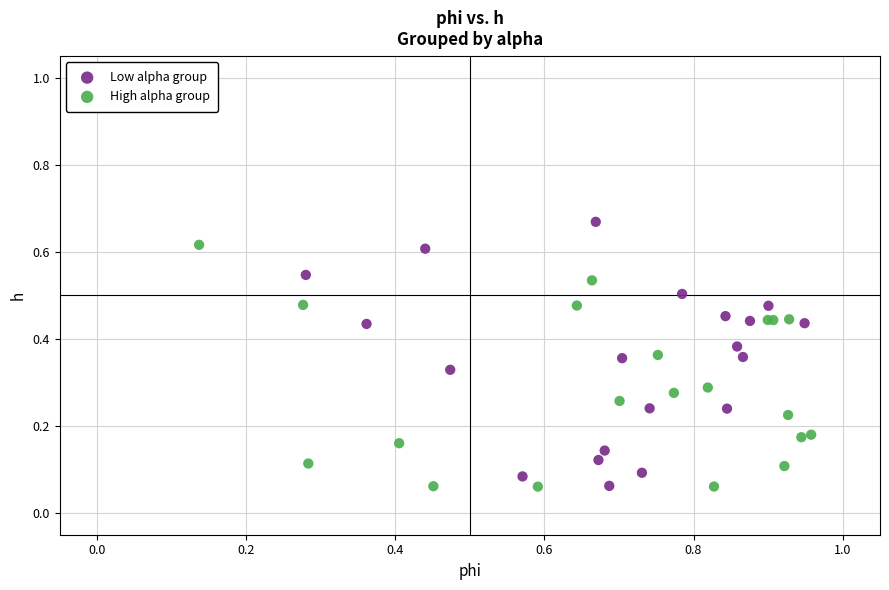

Which series has the widest spread of Y values?

Low alpha group